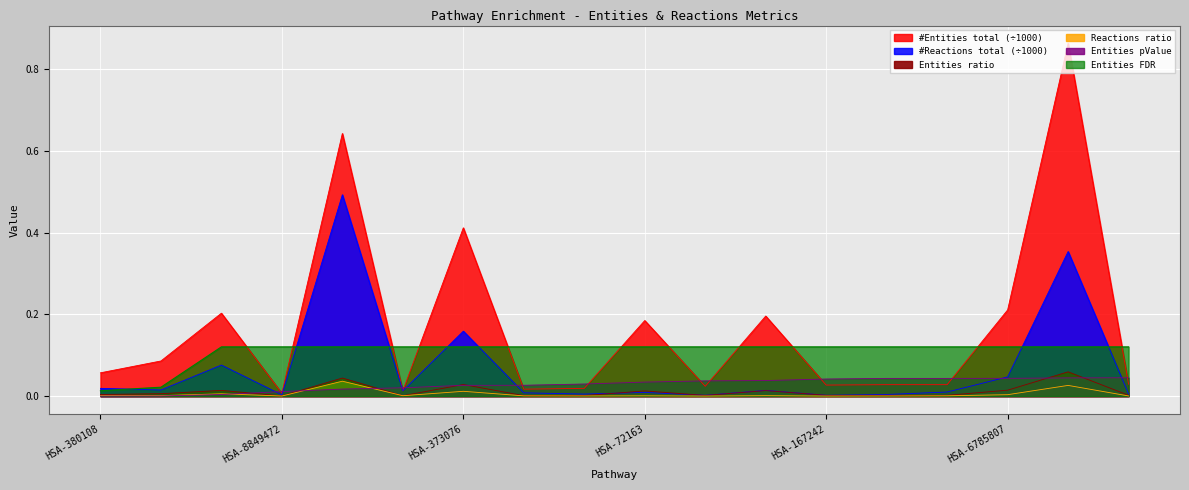

What is the spread (max minus min) of values at R-HSA-8851708?

0.1